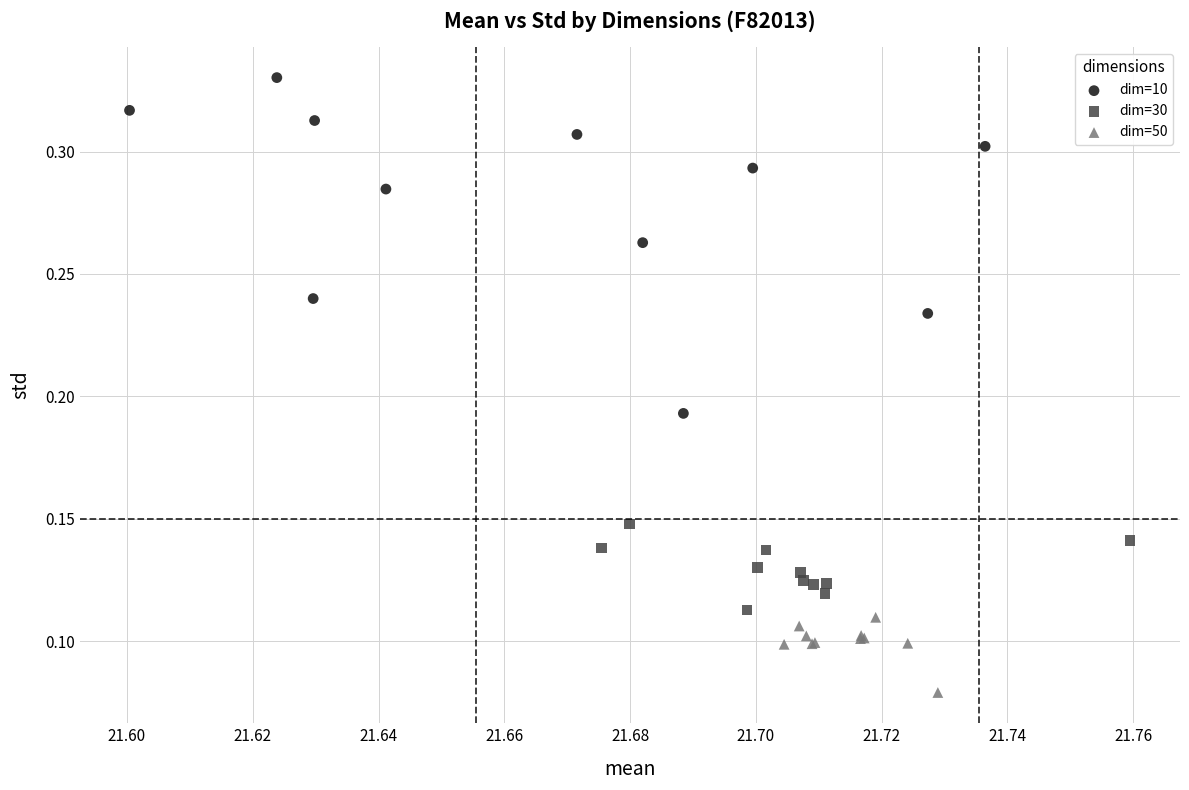

Which series has the largest Y range (max minus min)?

dim=10